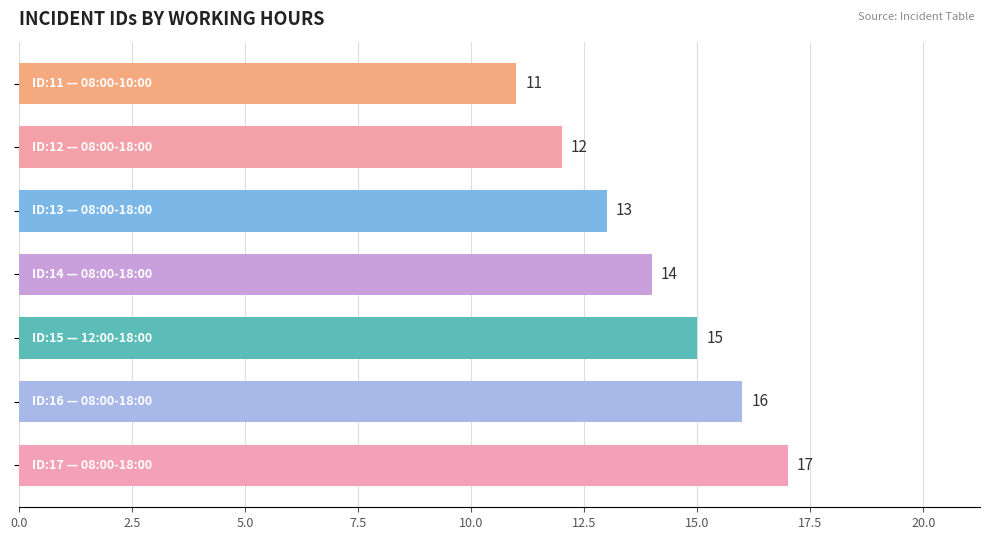

What is the value of the 4th bar from the top?

14